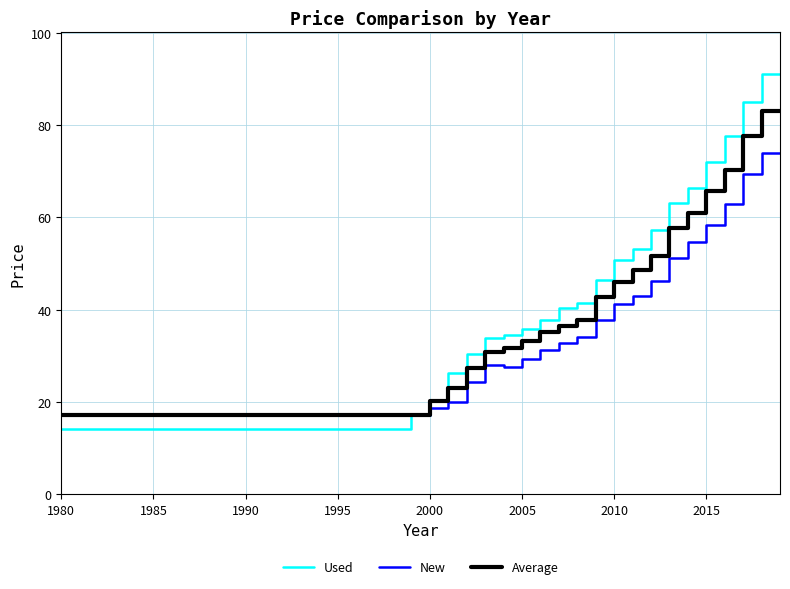

List the series in order of their peak value, highest first.

Used, Average, New